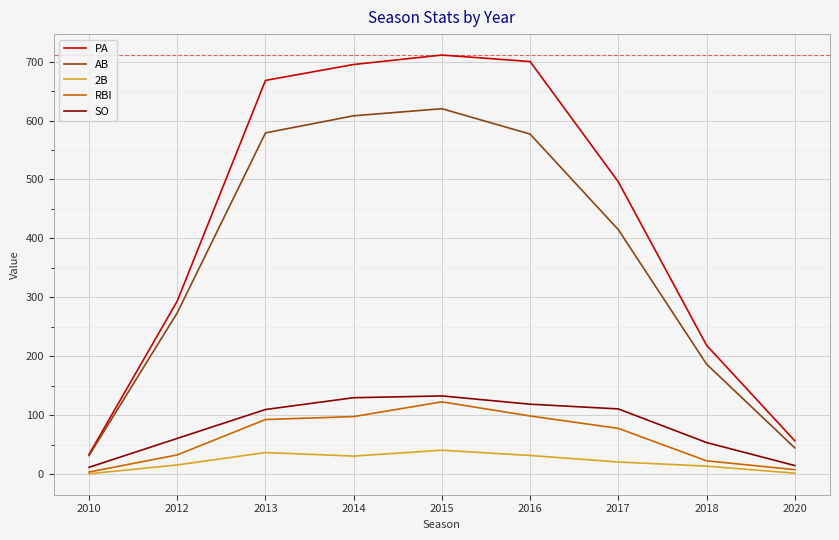

How many lines are shown in the chart?

5